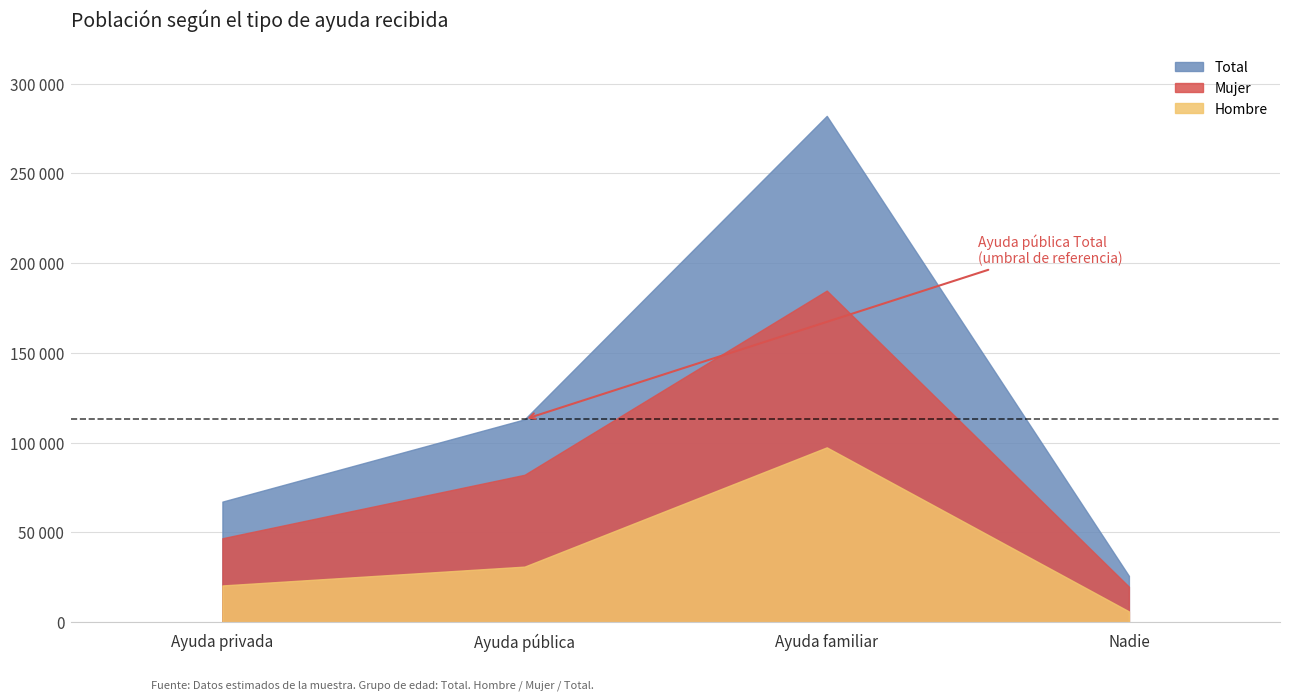

What position from the left is Ayuda pública?

2